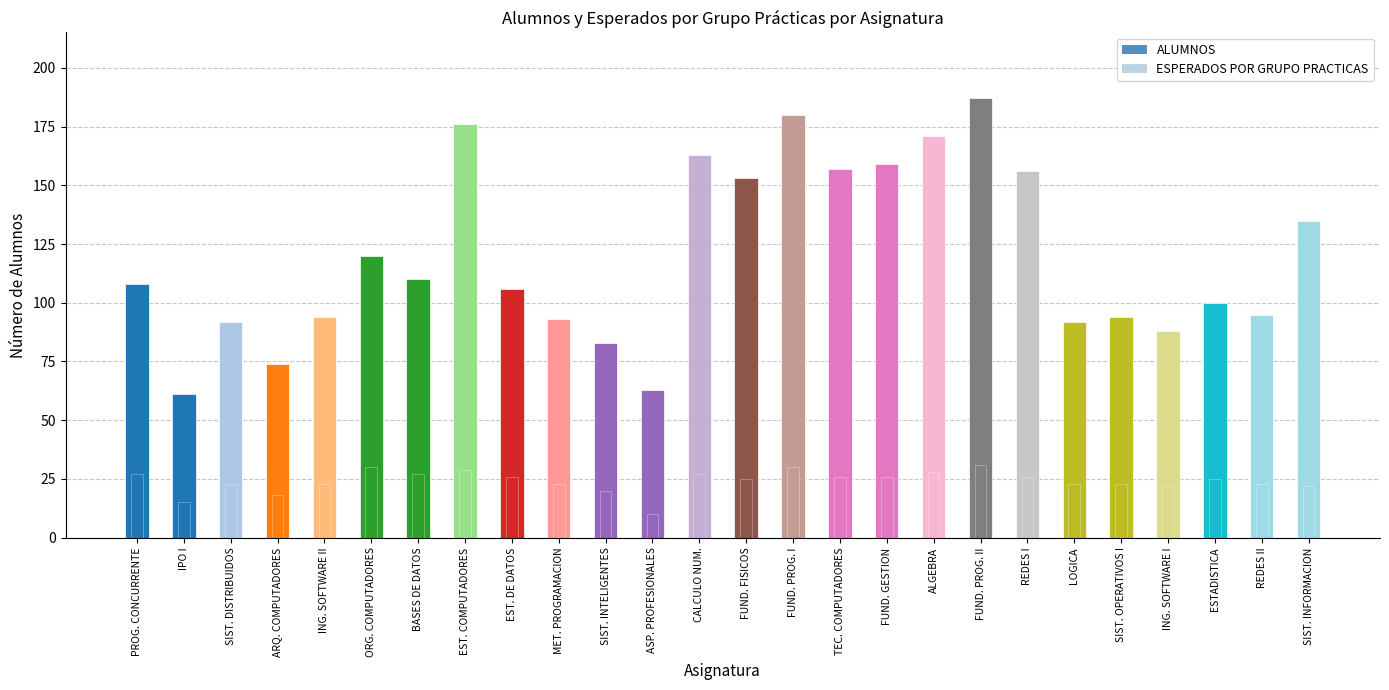

What is the sum of the esperados_practicas values at ASP. PROFESIONALES and PROG. CONCURRENTE?

37